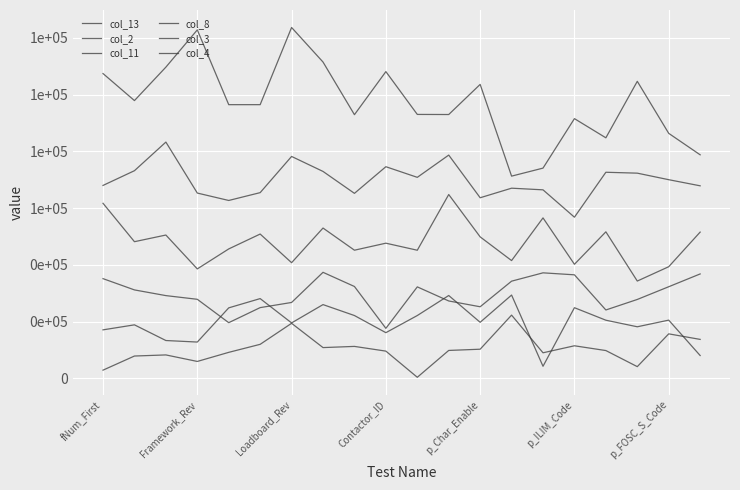

What is the sum of all col_2 values?

957444.0